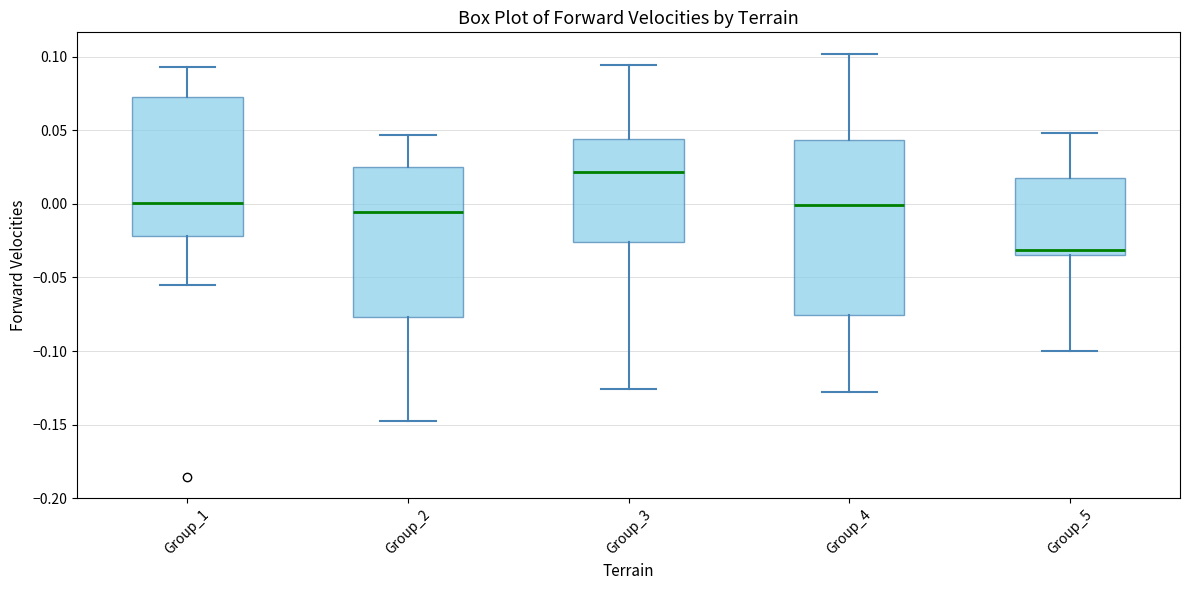

Where does the upper whisker of the box for Group_4 end on the y-axis? The values are not printed on the chart, so give them approximately, as read against the axis.

0.100